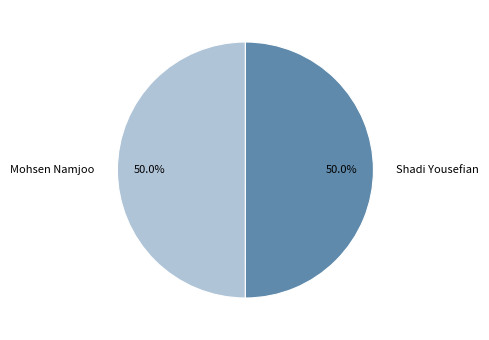

To the nearest percent, what is the average slice percentage?

50%